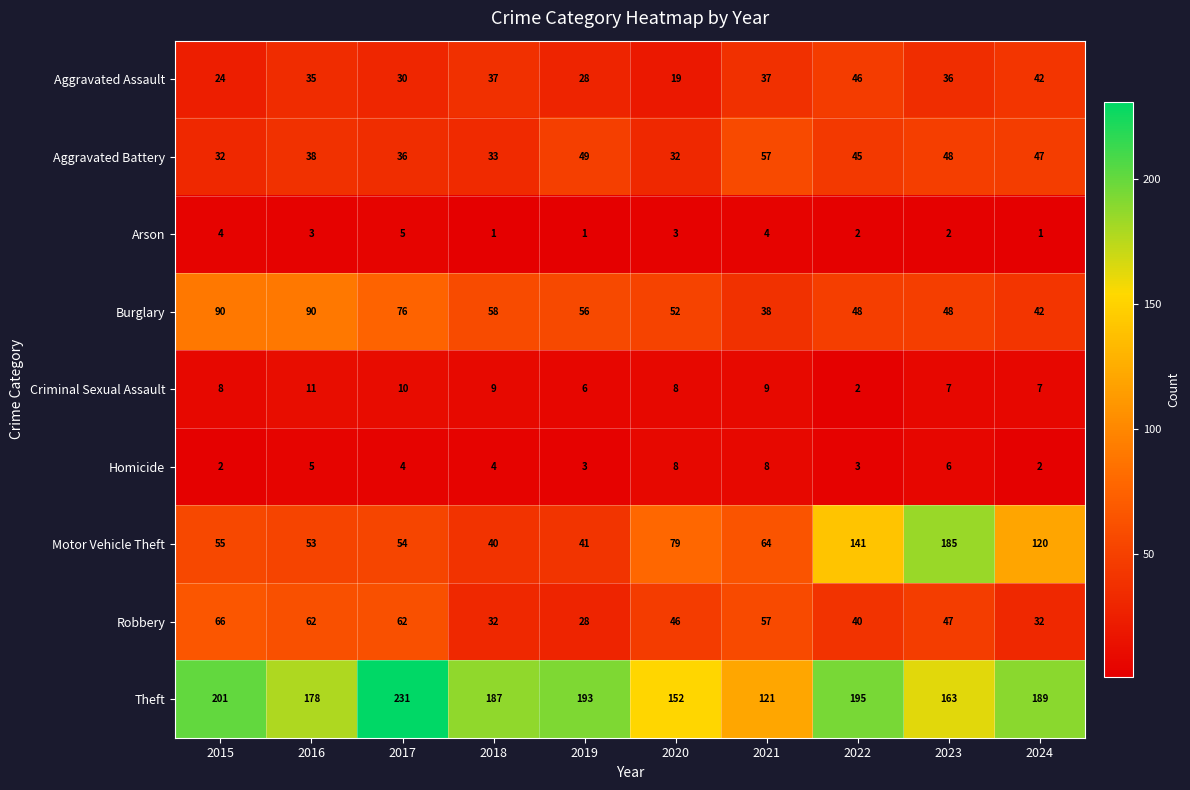

At which label is Theft closest to 176?

2016